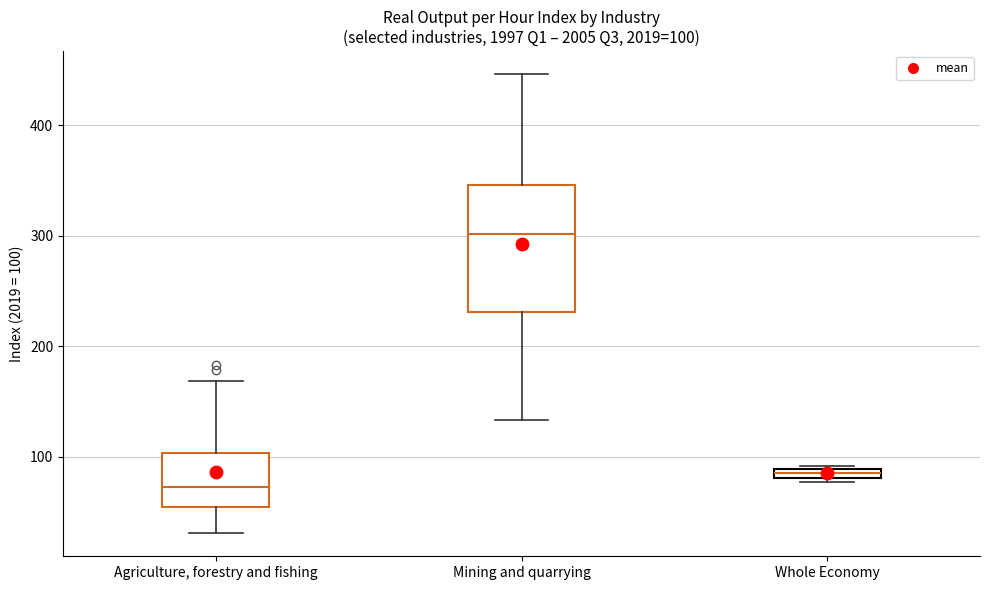

Which box's median line is the highest?

Mining and quarrying